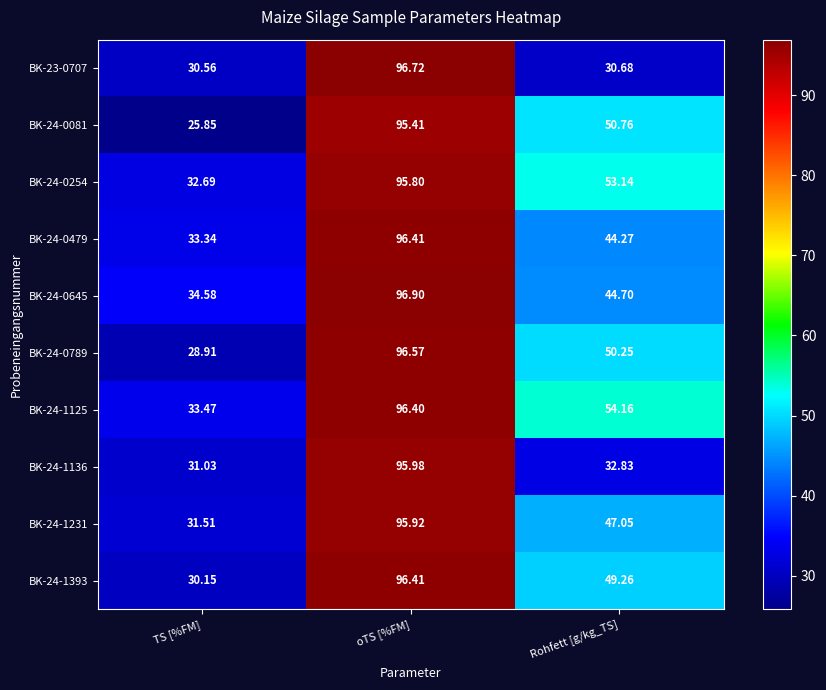

At which category is the sum across all series the highest?

oTS [%FM]